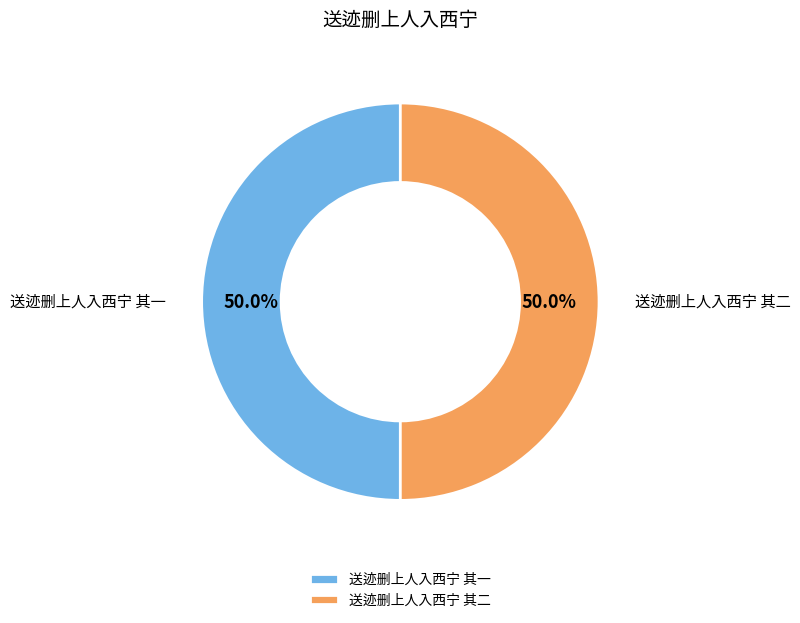

Do 送迹删上人入西宁 其二 and 送迹删上人入西宁 其一 together represent more than half of the pie?

Yes